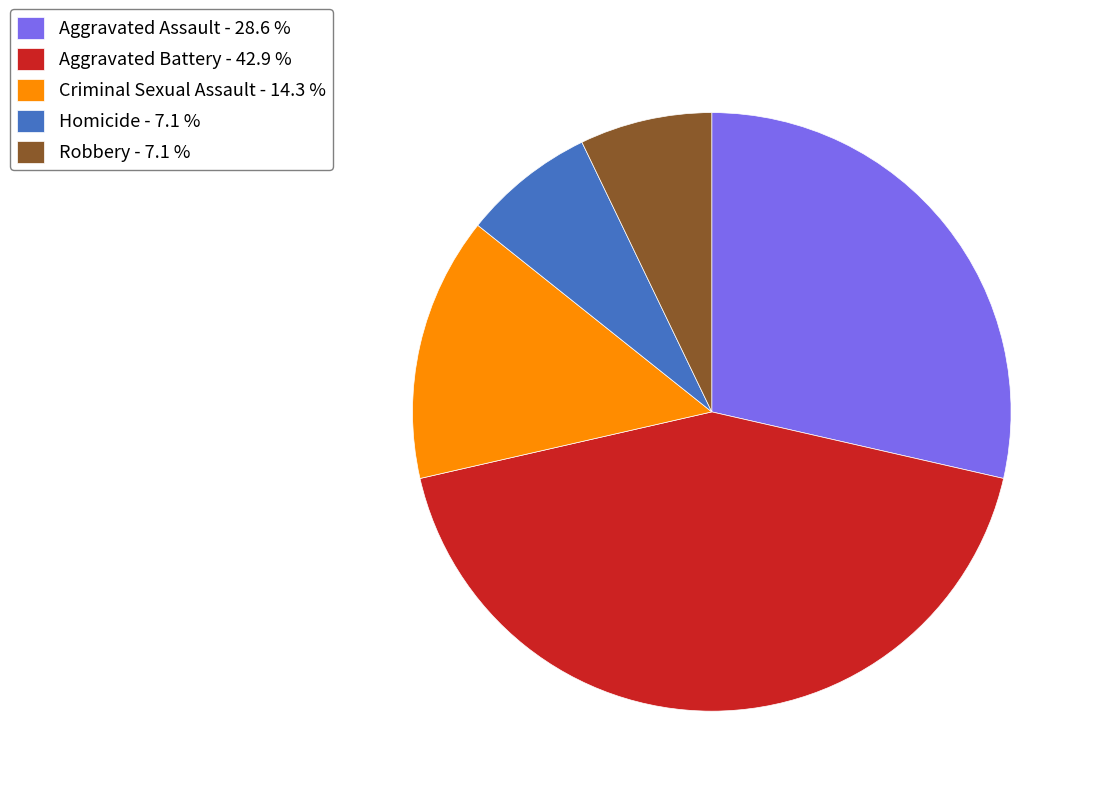

Combined, do Criminal Sexual Assault - 14.3 % and Robbery - 7.1 % account for over 50%?

No